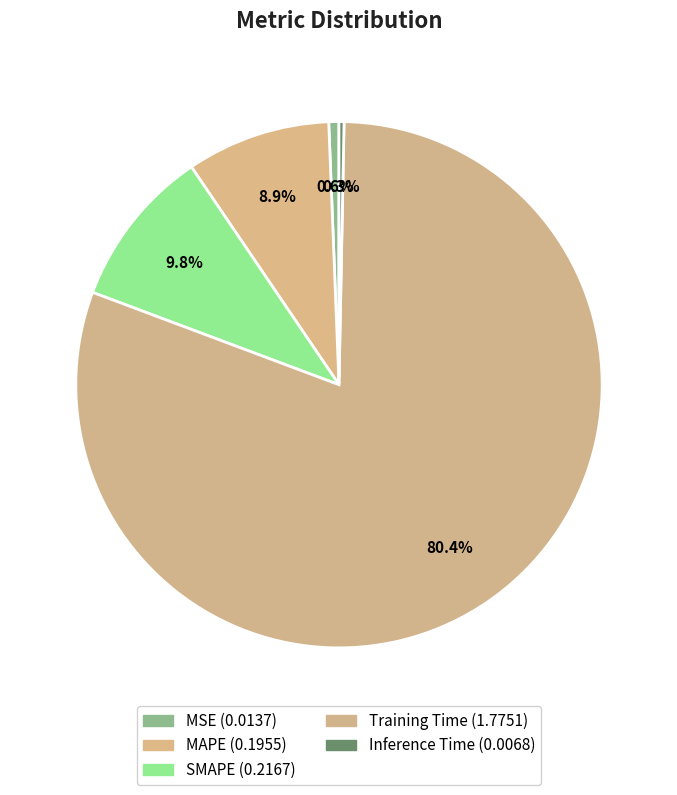

To the nearest percent, what percentage of the pie is SMAPE?

10%